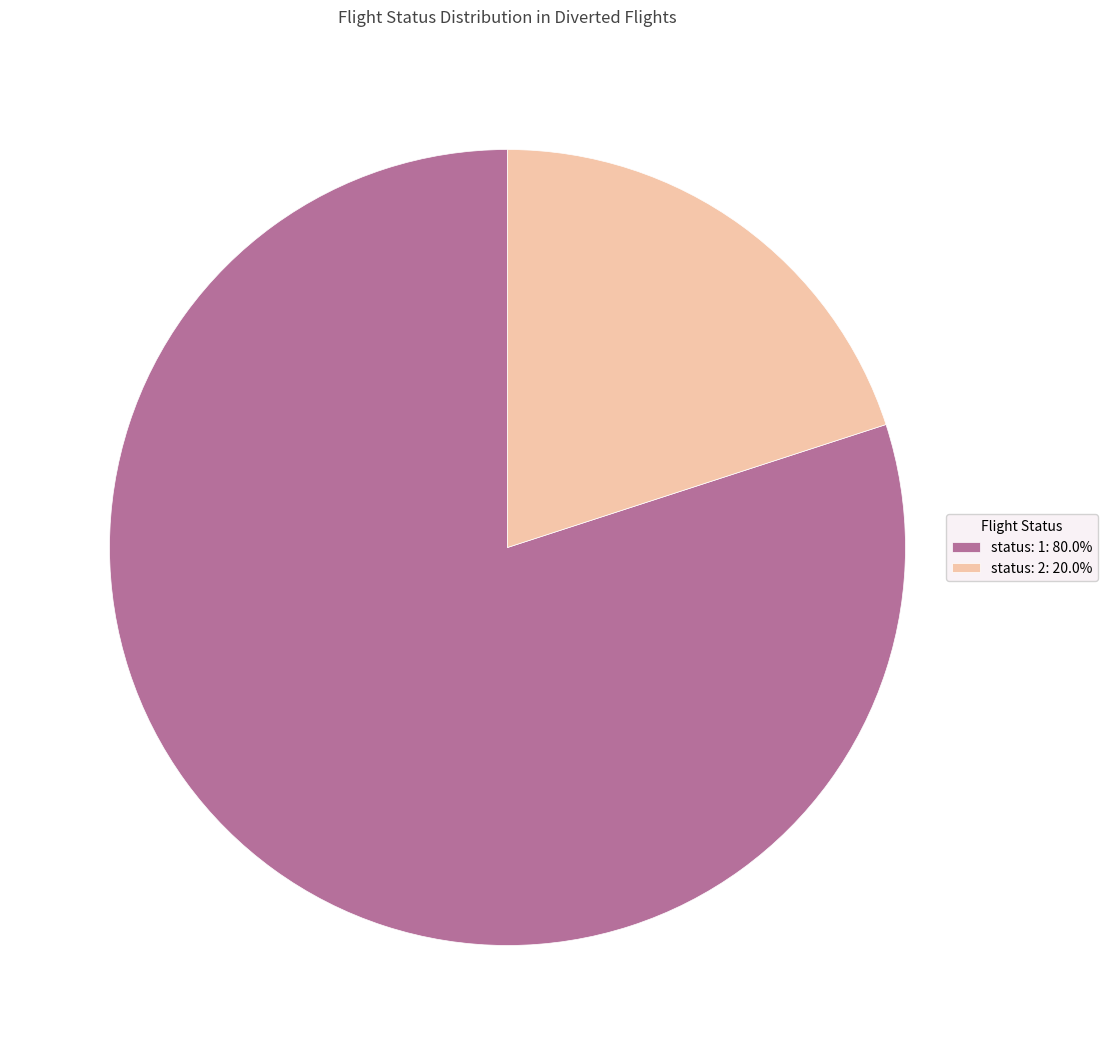

Is the sum of status: 1: 80.0% and status: 2: 20.0% greater than half?

Yes